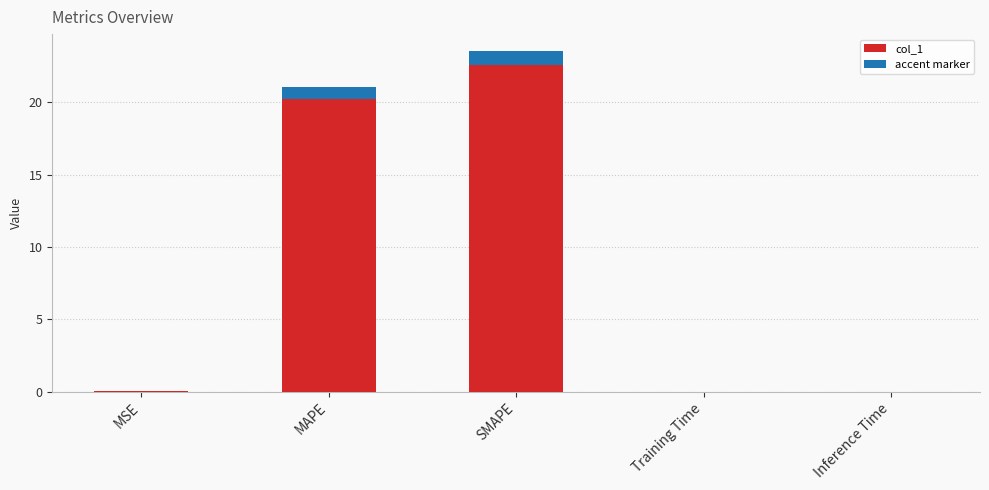

Reading left to right, list all the values displayed in this chart.

MSE=0.0	MAPE=21.1	SMAPE=23.5	Training Time=0.0	Inference Time=0.0